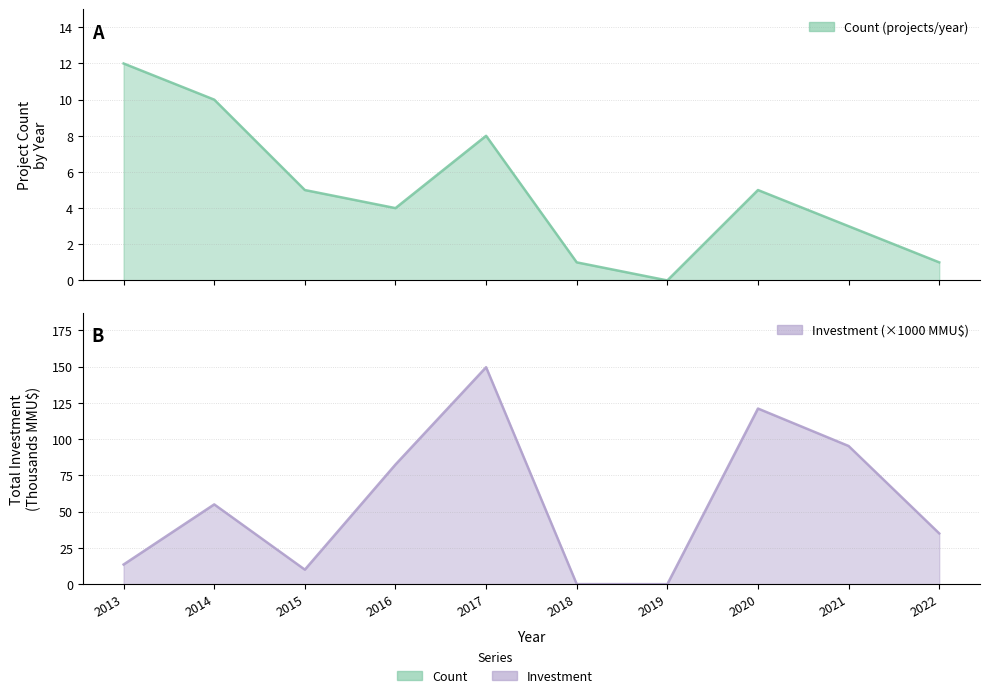

How many positive values does the Count series have?

9